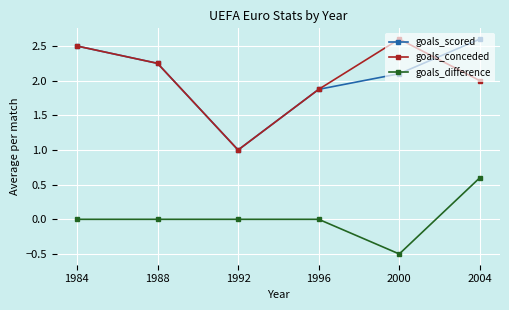

In goals_difference, how many points are lower than both neighbors (excluding endpoints)?

1